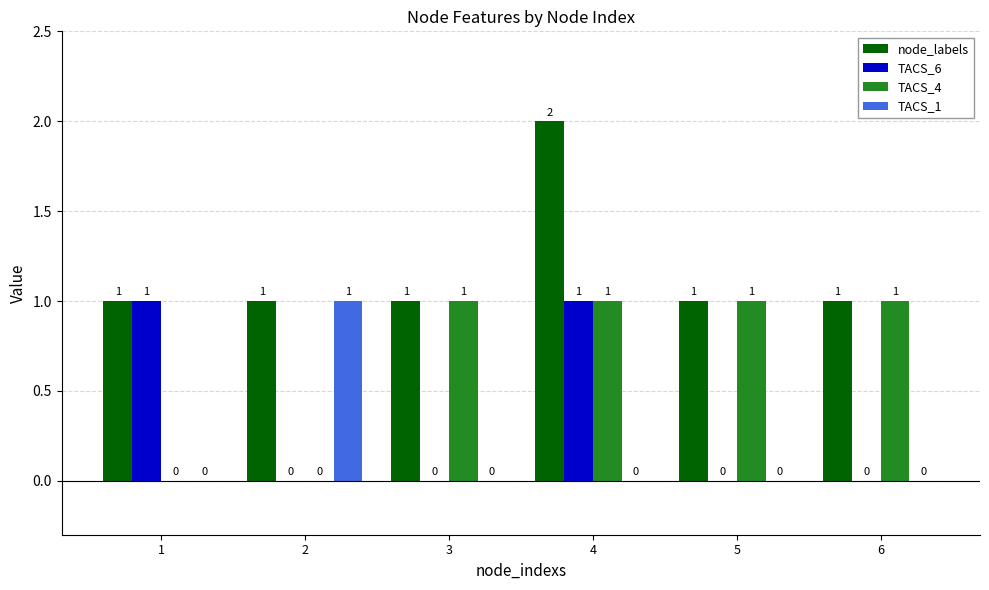

Which series has the largest total across all categories?

node_labels